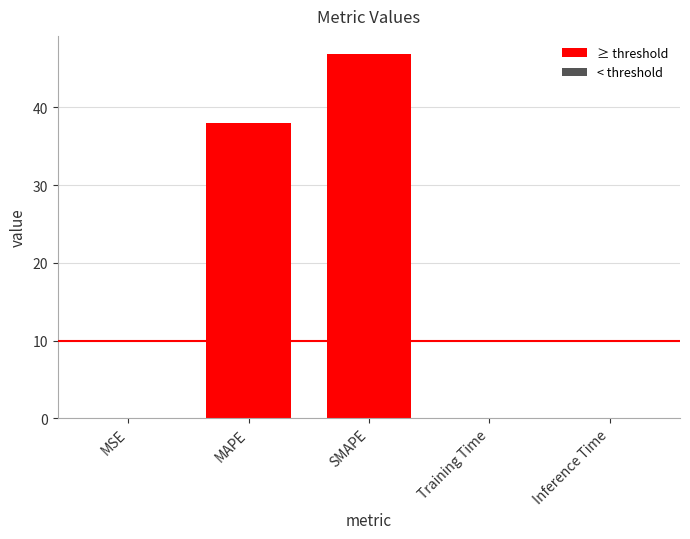

At which category does the chart reach its minimum across all series?

MSE